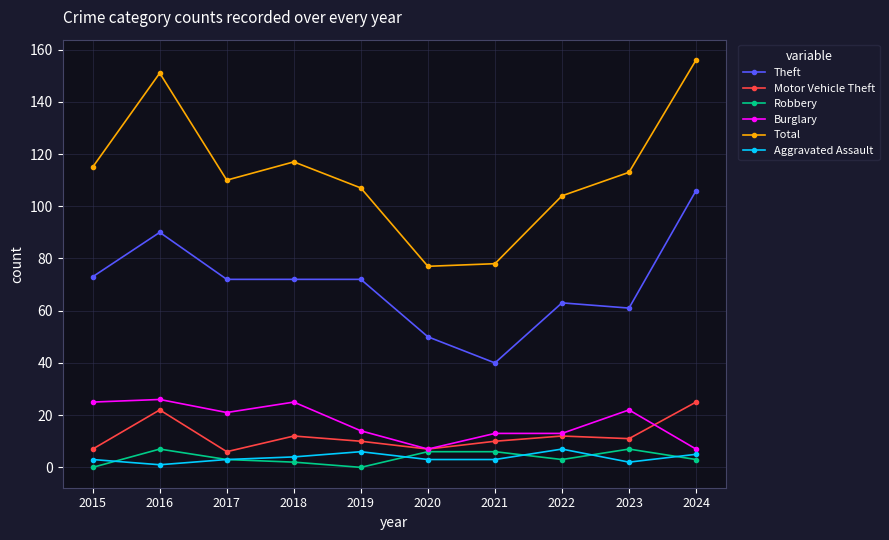

Reading left to right, transcribe all the data shown in this chart.

Theft: 73	90	72	72	72	50	40	63	61	106
Motor Vehicle Theft: 7	22	6	12	10	7	10	12	11	25
Robbery: 0	7	3	2	0	6	6	3	7	3
Burglary: 25	26	21	25	14	7	13	13	22	7
Total: 115	151	110	117	107	77	78	104	113	156
Aggravated Assault: 3	1	3	4	6	3	3	7	2	5